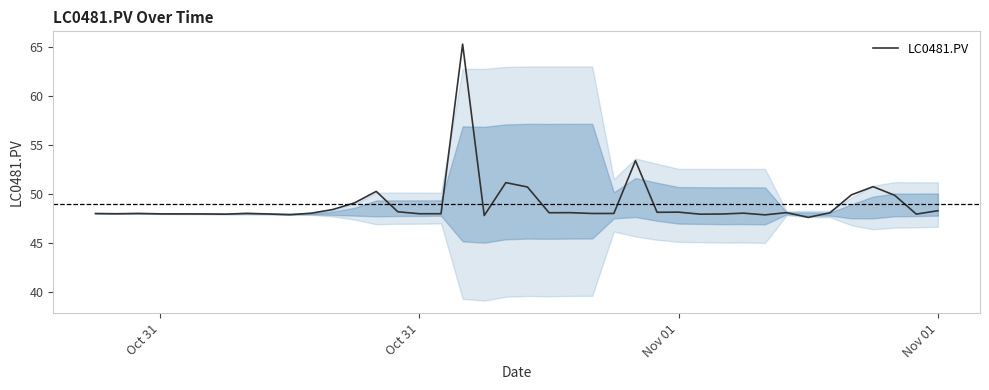

What is the maximum value shown in the chart?

65.3